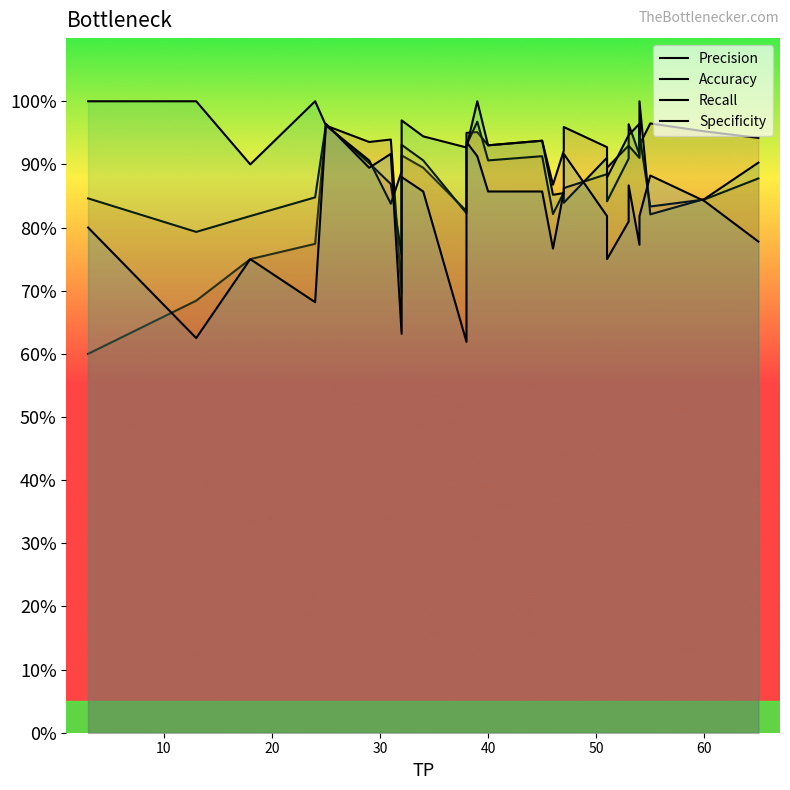

True or false: Accuracy has a value of 84.8 at 30.

True